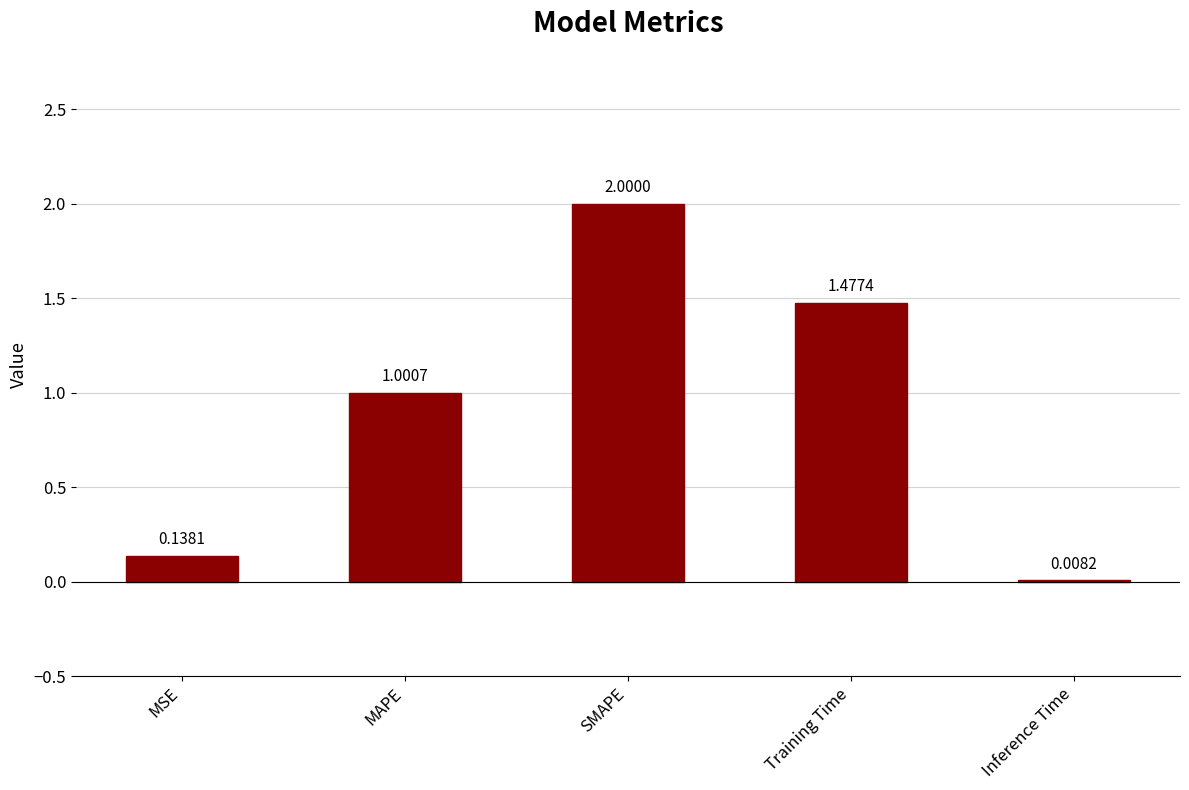

What is the change in value from SMAPE to Inference Time?

-2.0